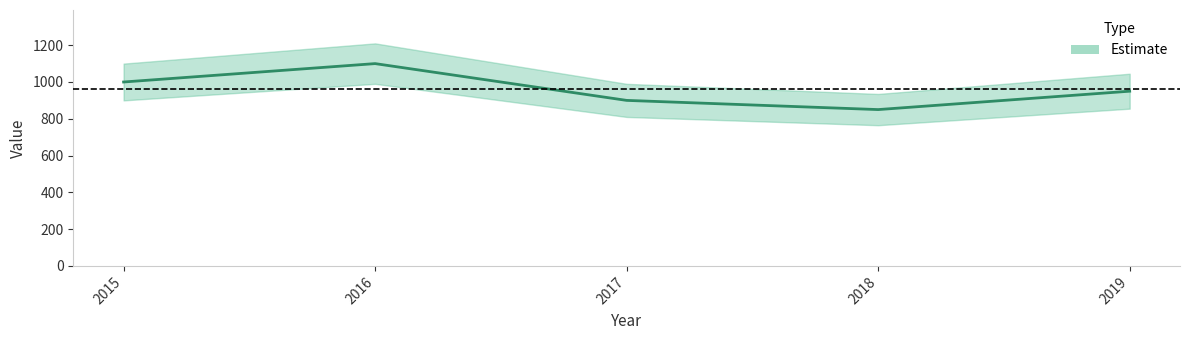

At which label is the value closest to 975?

2015